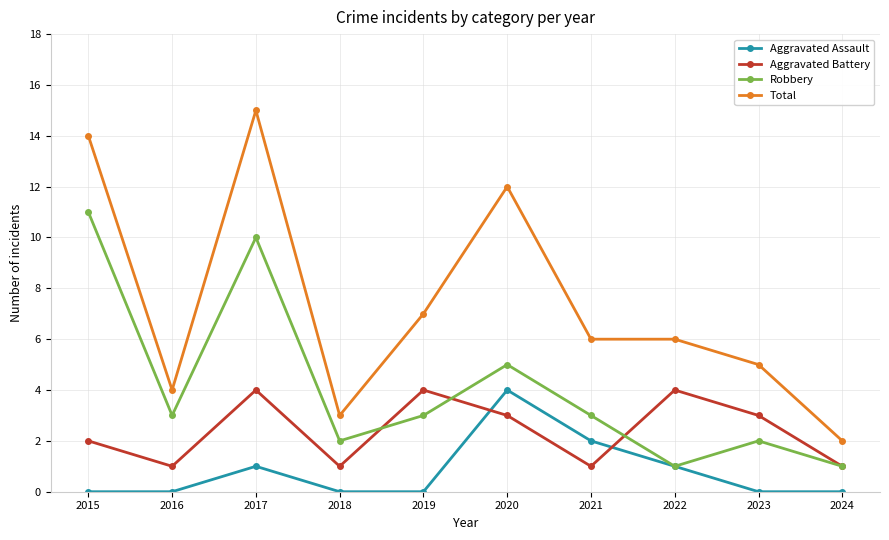

Which series has the largest total across all categories?

Total